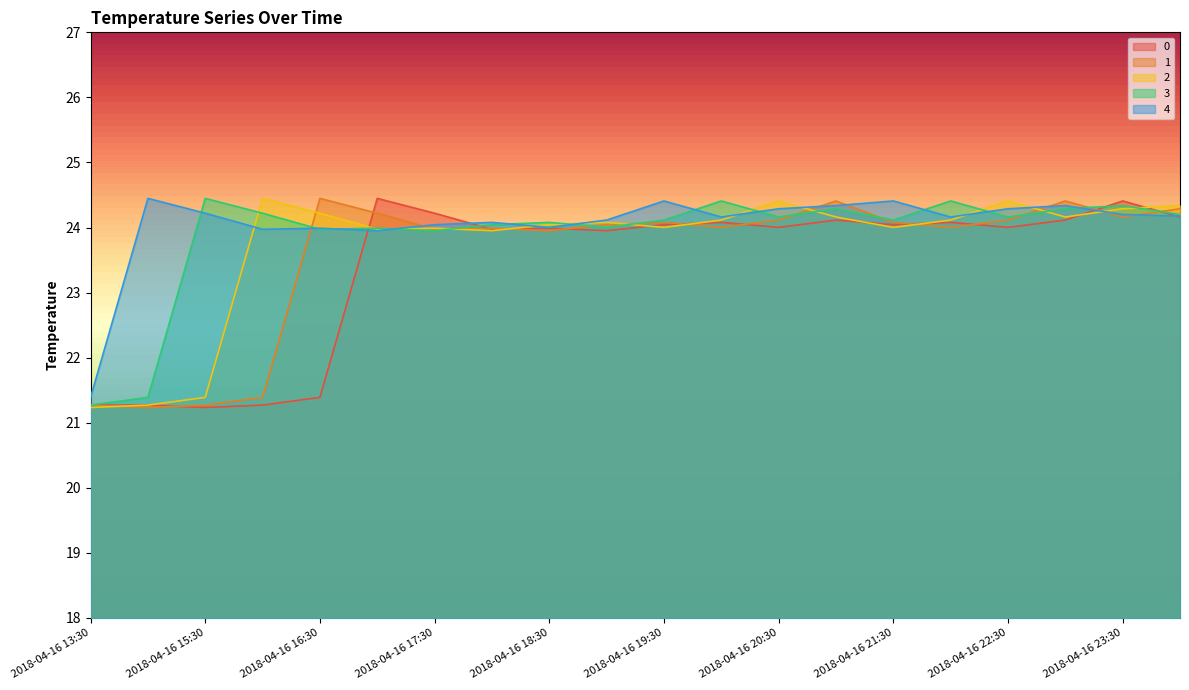

Is the value of 2 at 2018-04-16 21:30 greater than the value of 1 at 2018-04-16 22:30?

No